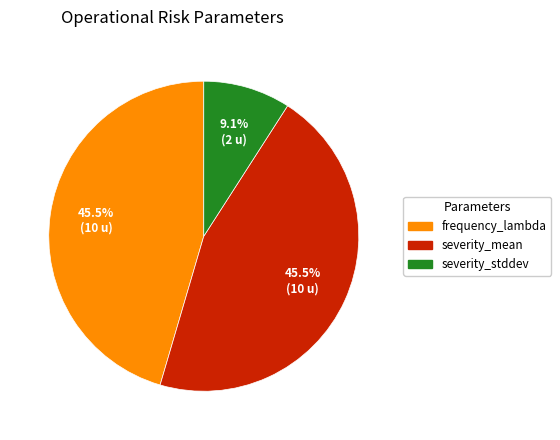

Is severity_mean the majority of the pie?

No